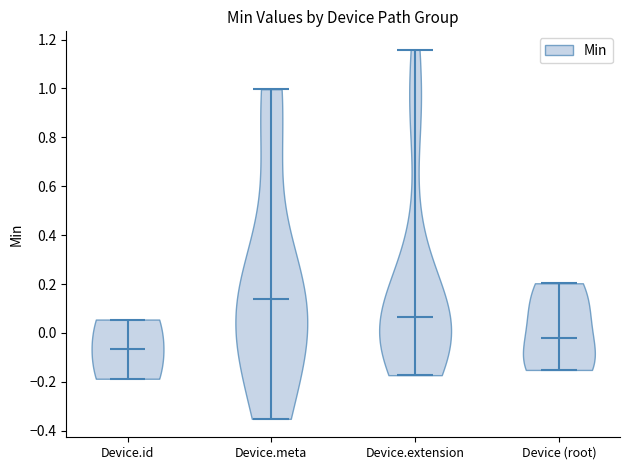

Which violin has the highest median line?

Device.meta